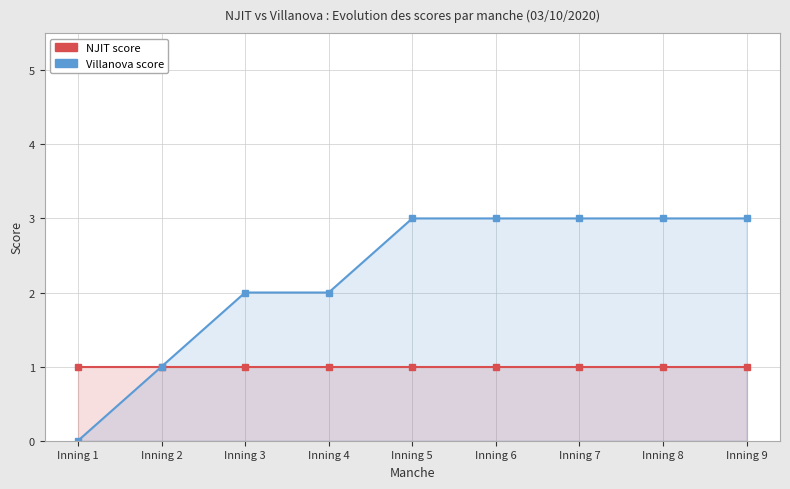

List the series in order of their peak value, highest first.

Villanova score, NJIT score